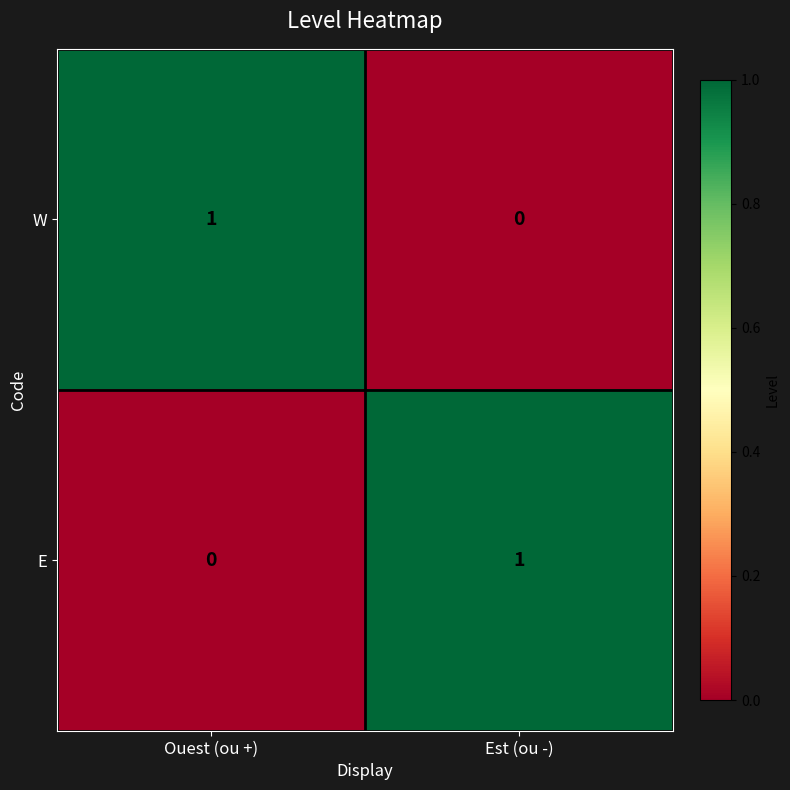

At which label is E closest to 0?

Ouest (ou +)